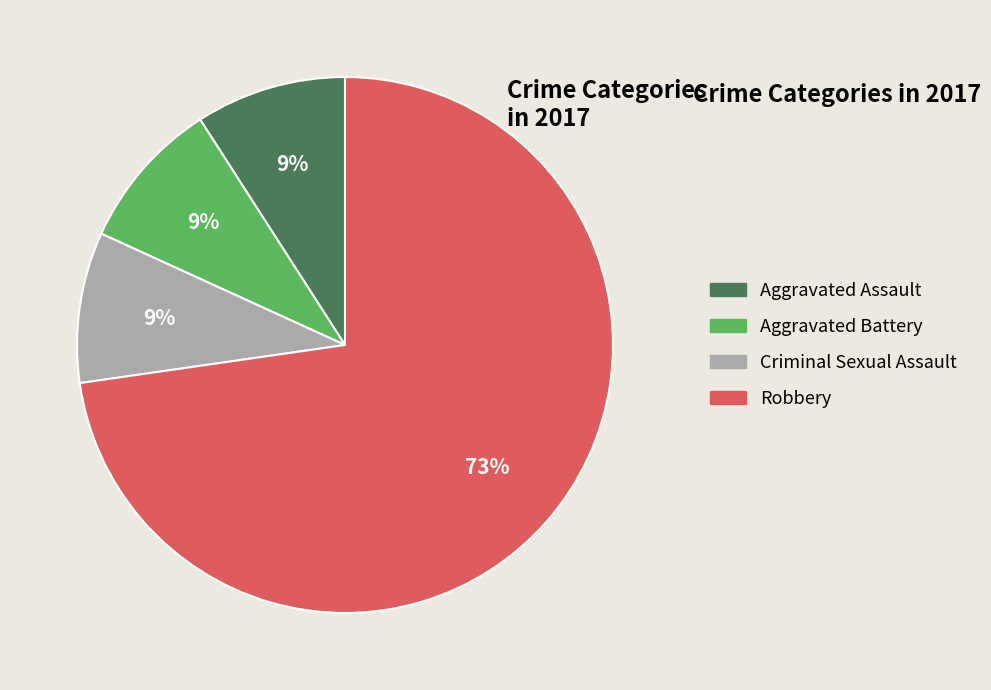

How many segments does this pie chart have?

4